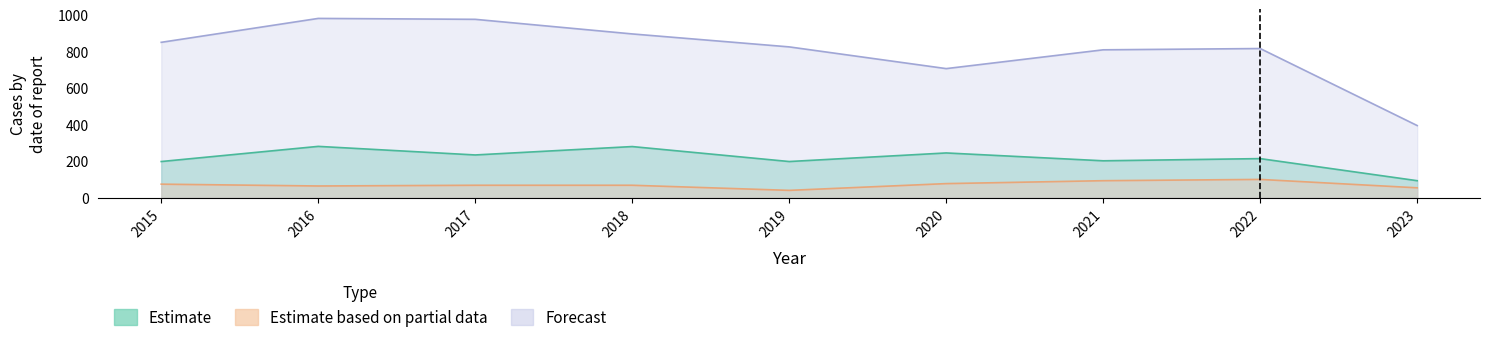

True or false: Estimate has more than 0 interior local peaks.

True